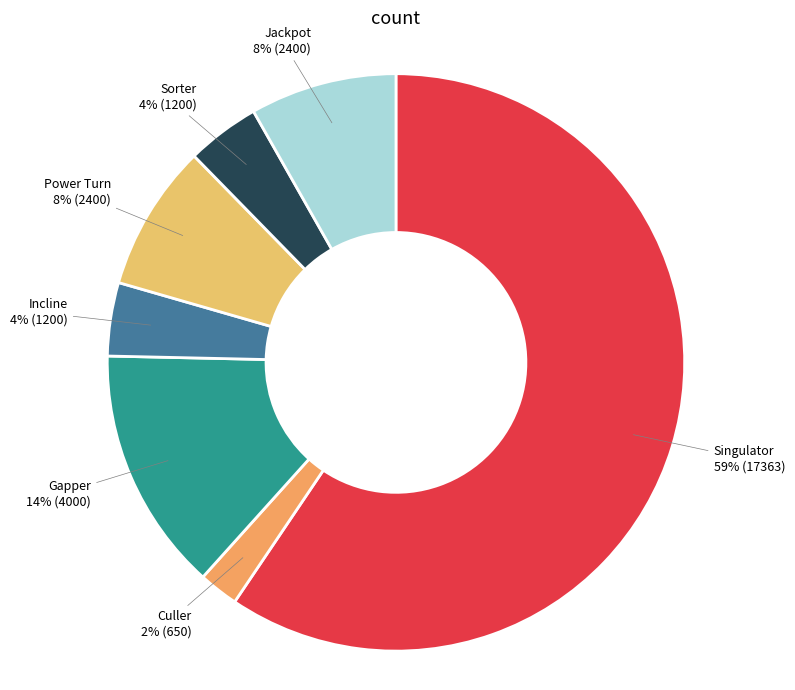

What percentage is the Gapper slice, to the nearest percent?

14%